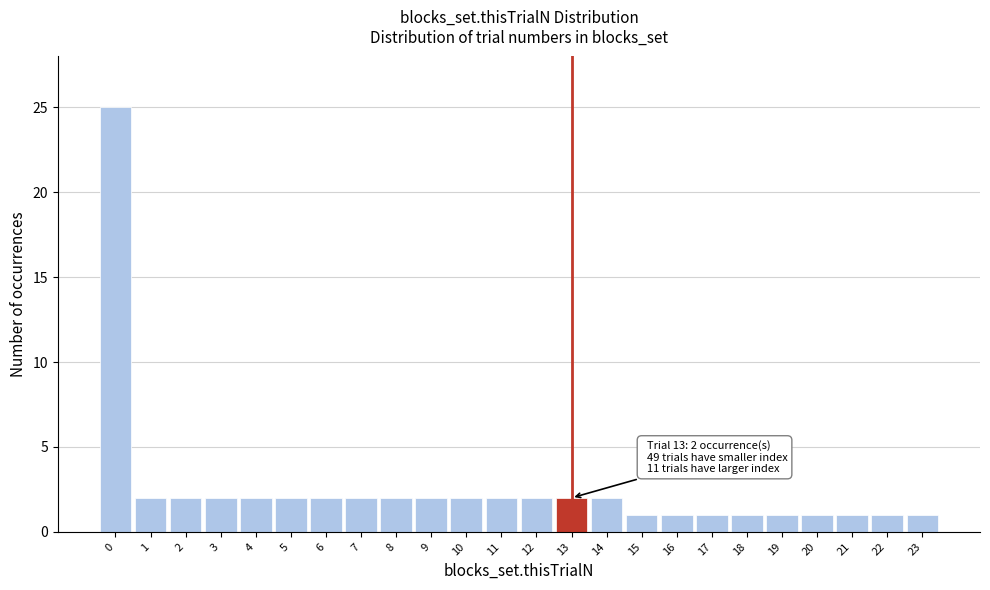

Reading left to right, extract all data points from this chart.

25	2	2	2	2	2	2	2	2	2	2	2	2	2	2	1	1	1	1	1	1	1	1	1